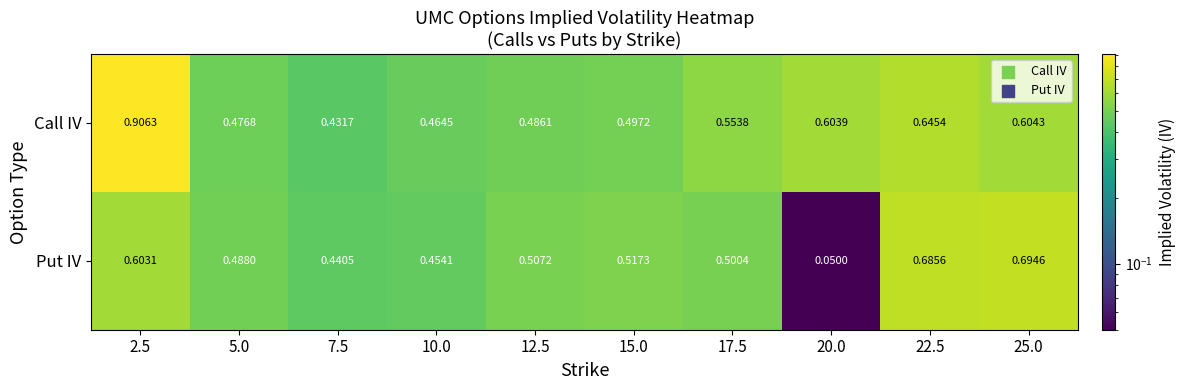

Which series changed the most between 2.5 and 7.5?

Call IV